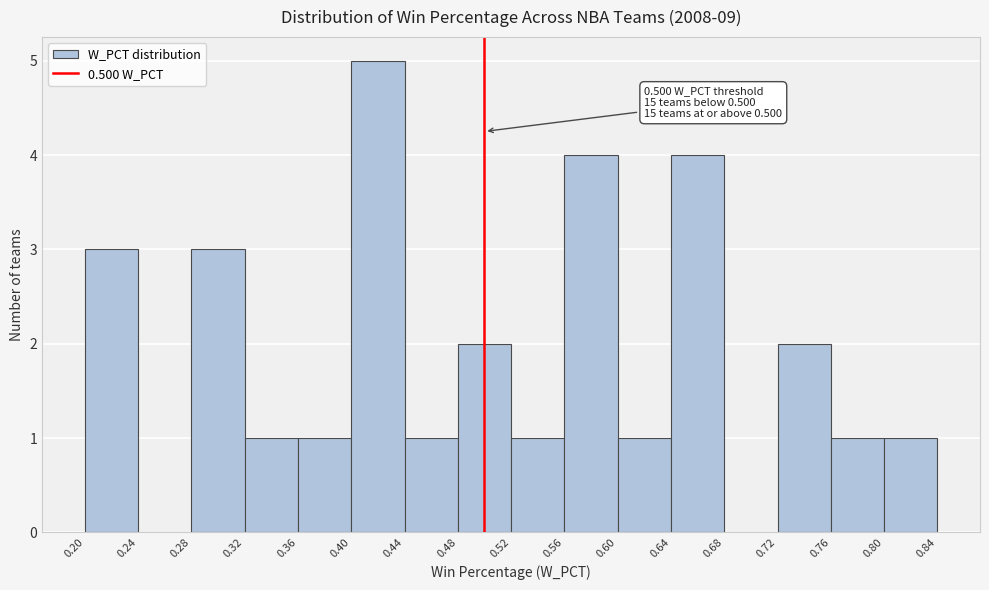

Which range on the x-axis has the tallest bar?

0.40 to 0.44